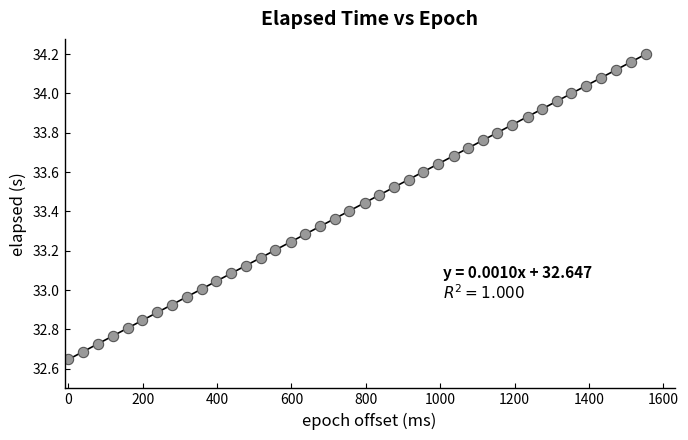

What is the range of Y values (max minus min)?

1.6